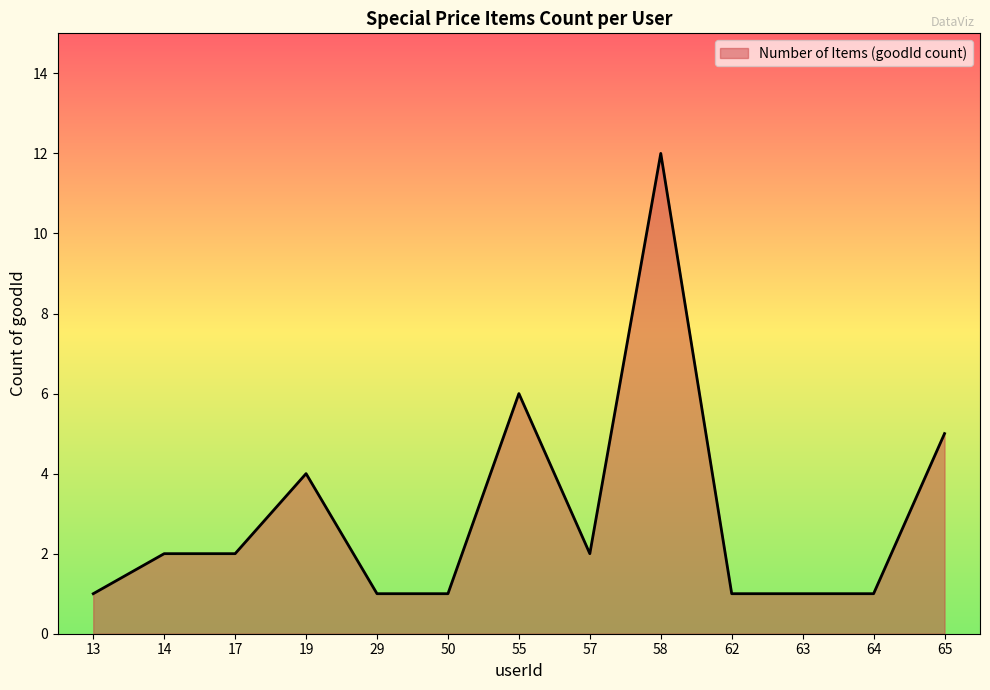

Between 65 and 57, which is larger?

65